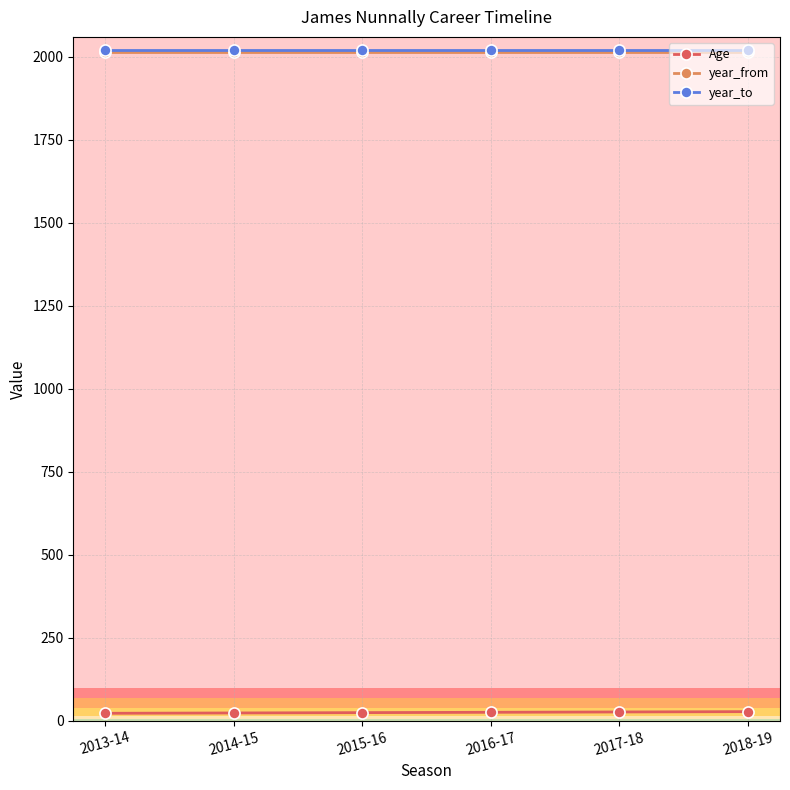

How many lines are shown in the chart?

3